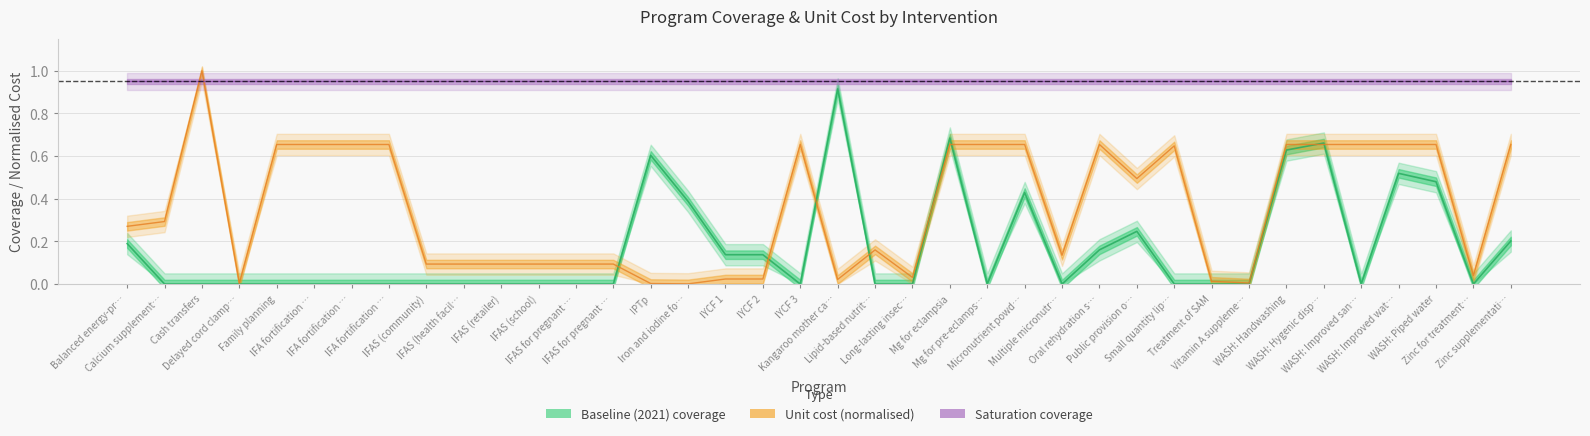

True or false: baseline_coverage and unit_cost intersect in this chart.

True